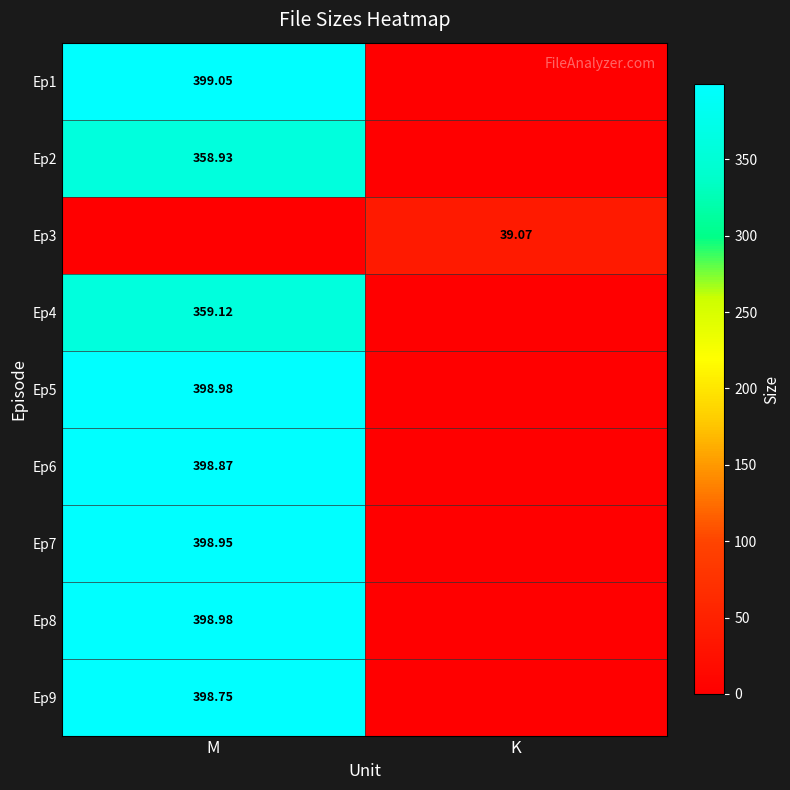

Is the value of Ep8 at M greater than the value of Ep1 at M?

No